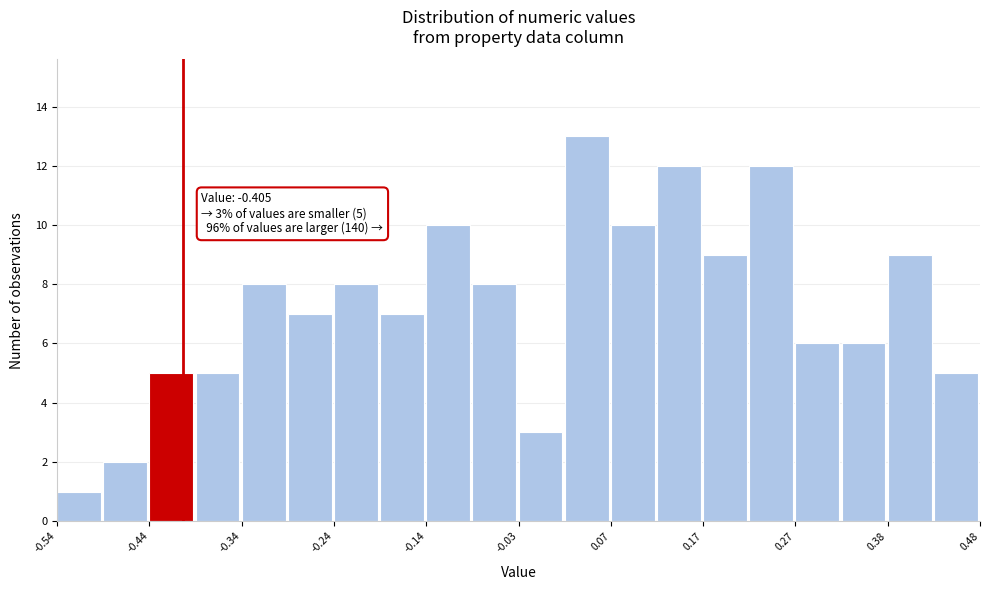

Around what value on the x-axis is the tallest bar? Give the approximate position of its centre, as read against the axis.

0.04